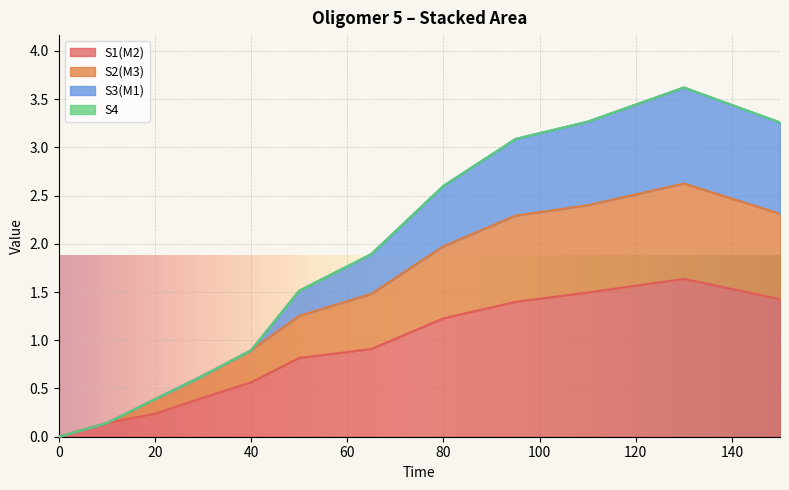

What is the highest value of the S1(M2) series?

1.6